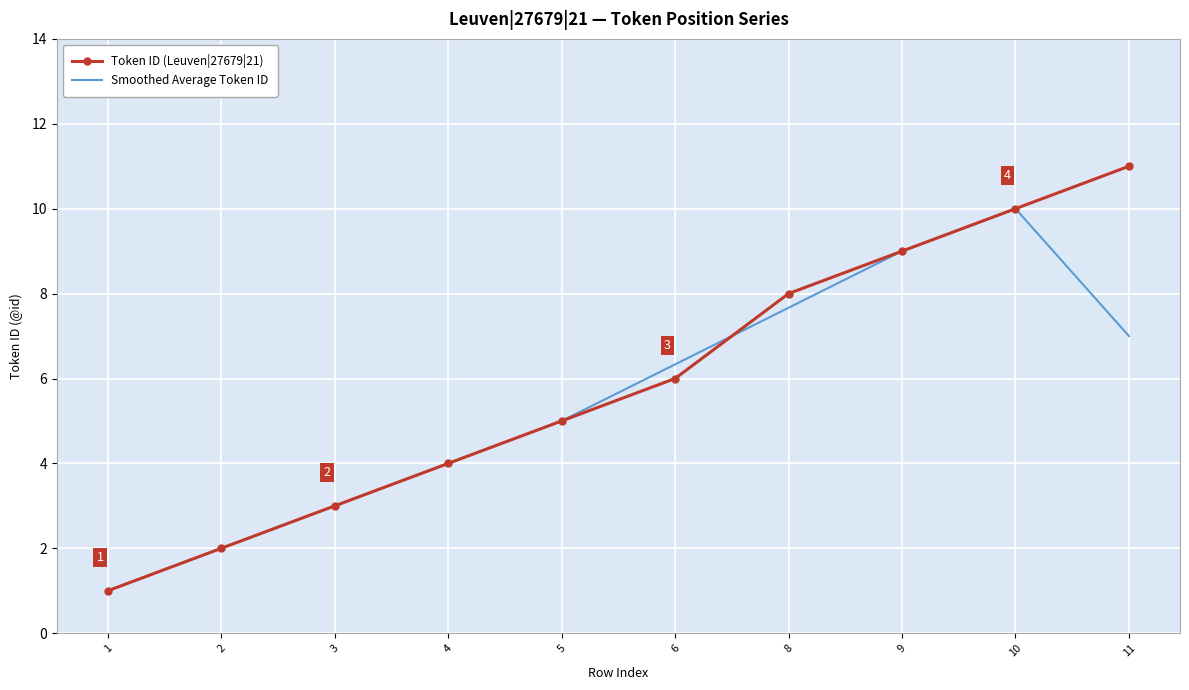

The value of Smoothed Average Token ID at 2 is 2.0. True or false?

True